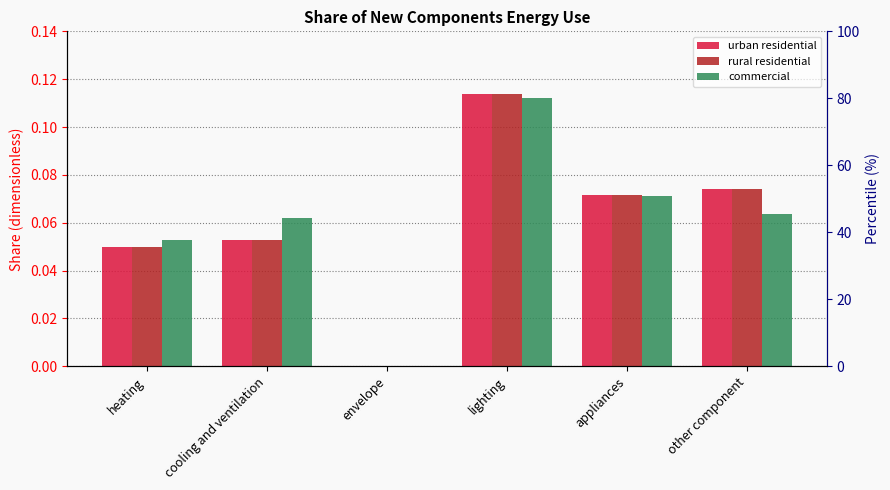

How many bars are there in each group?

3